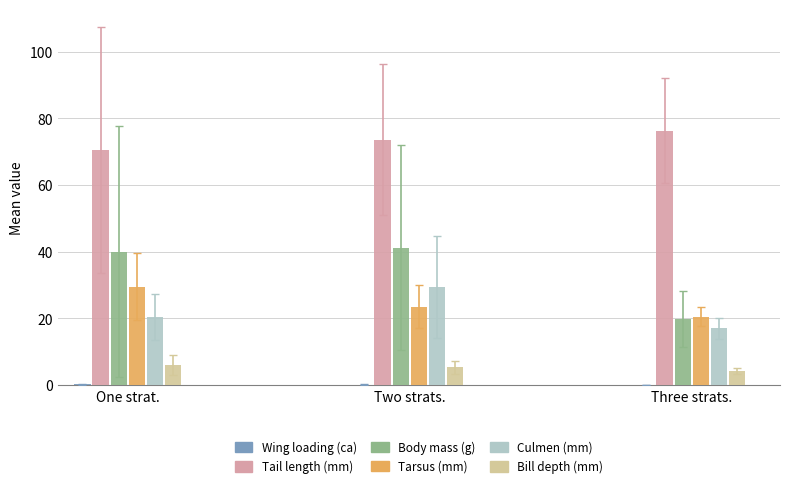

What is the sum of all Tail length (mm) values?

220.4